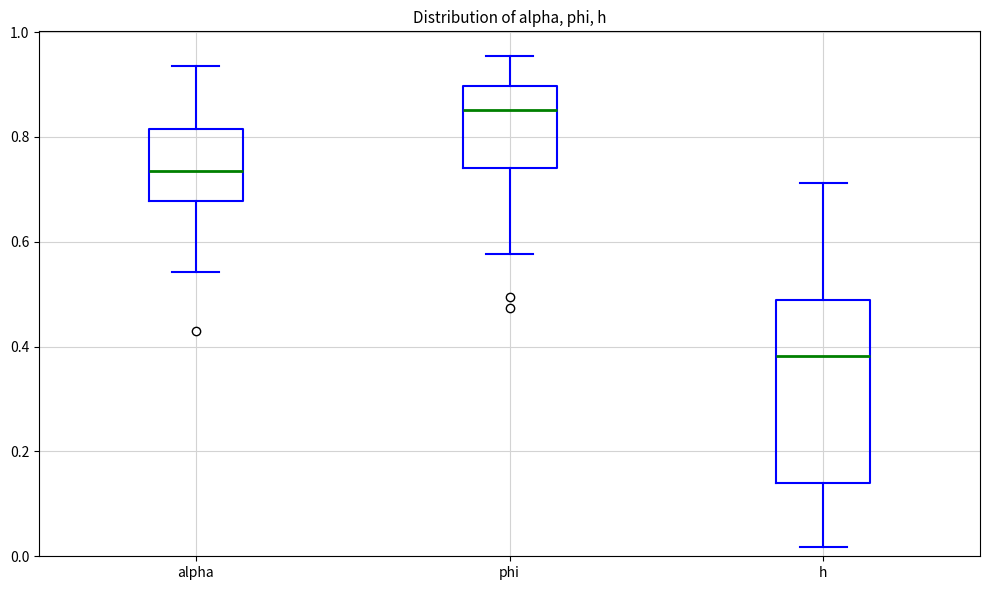

Reading left to right, read every box against the y-axis: the position of its median line, the range the box covers, and the ends of its whiskers. The values are not printed on the chart, so give them approximately, as read against the axis.

alpha: median 0.74, box 0.68 to 0.82, whiskers 0.54 to 0.94
phi: median 0.86, box 0.74 to 0.90, whiskers 0.58 to 0.96
h: median 0.38, box 0.14 to 0.48, whiskers 0.02 to 0.72